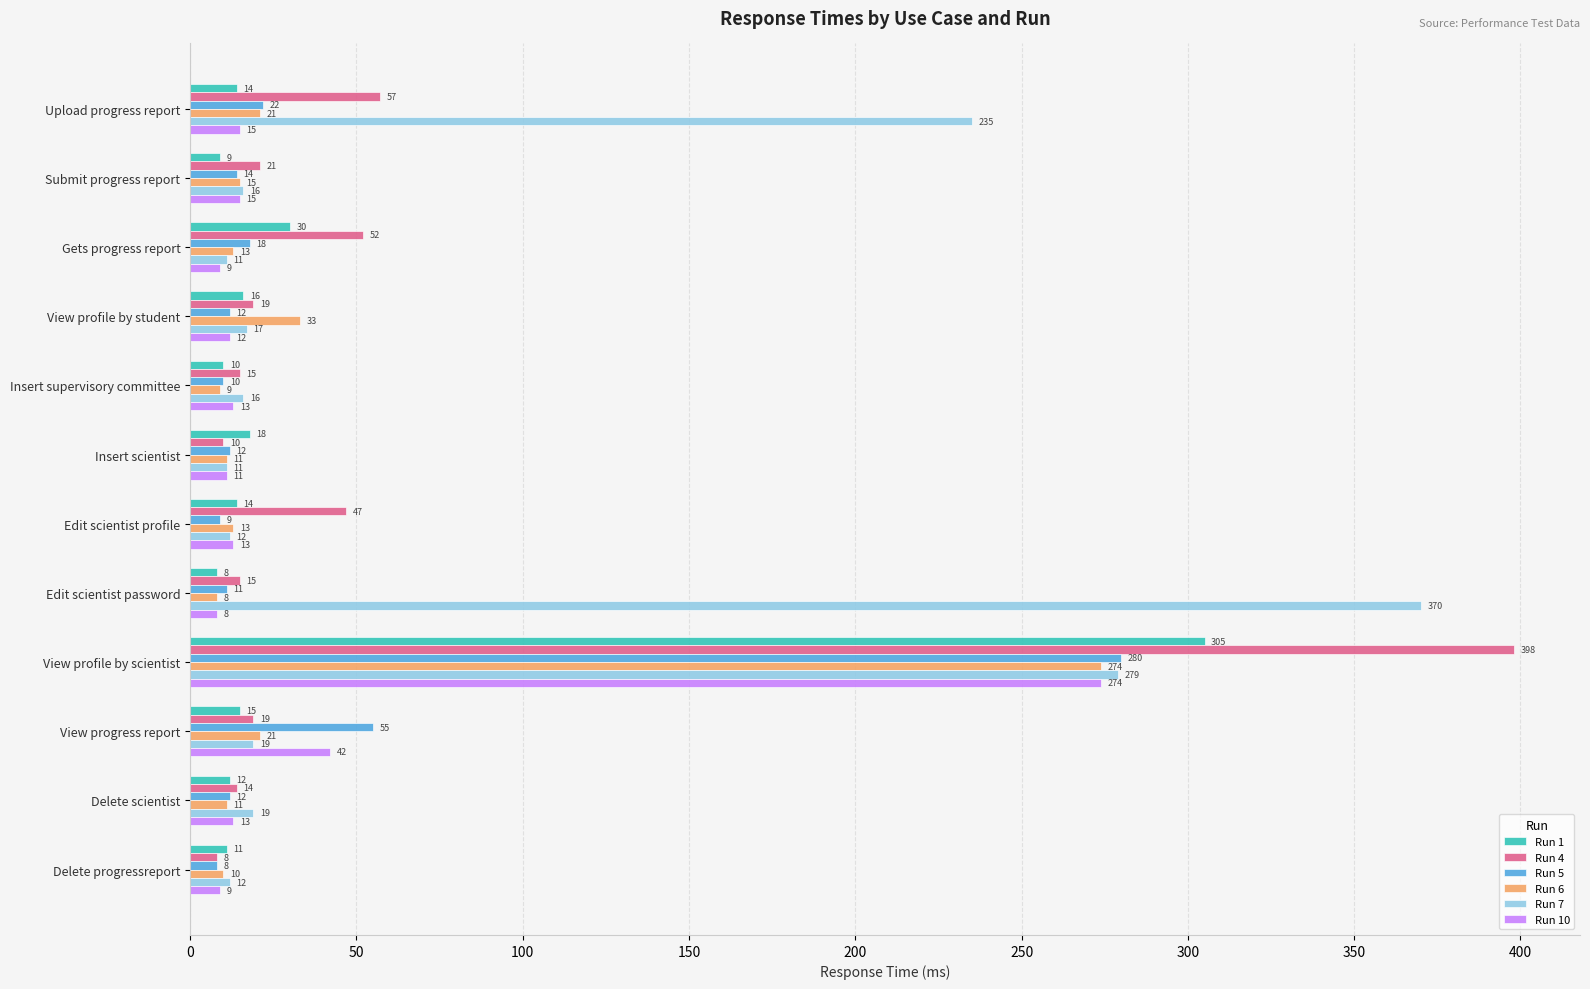

Is it true that Run 10 equals 15 at Upload progress report?

True